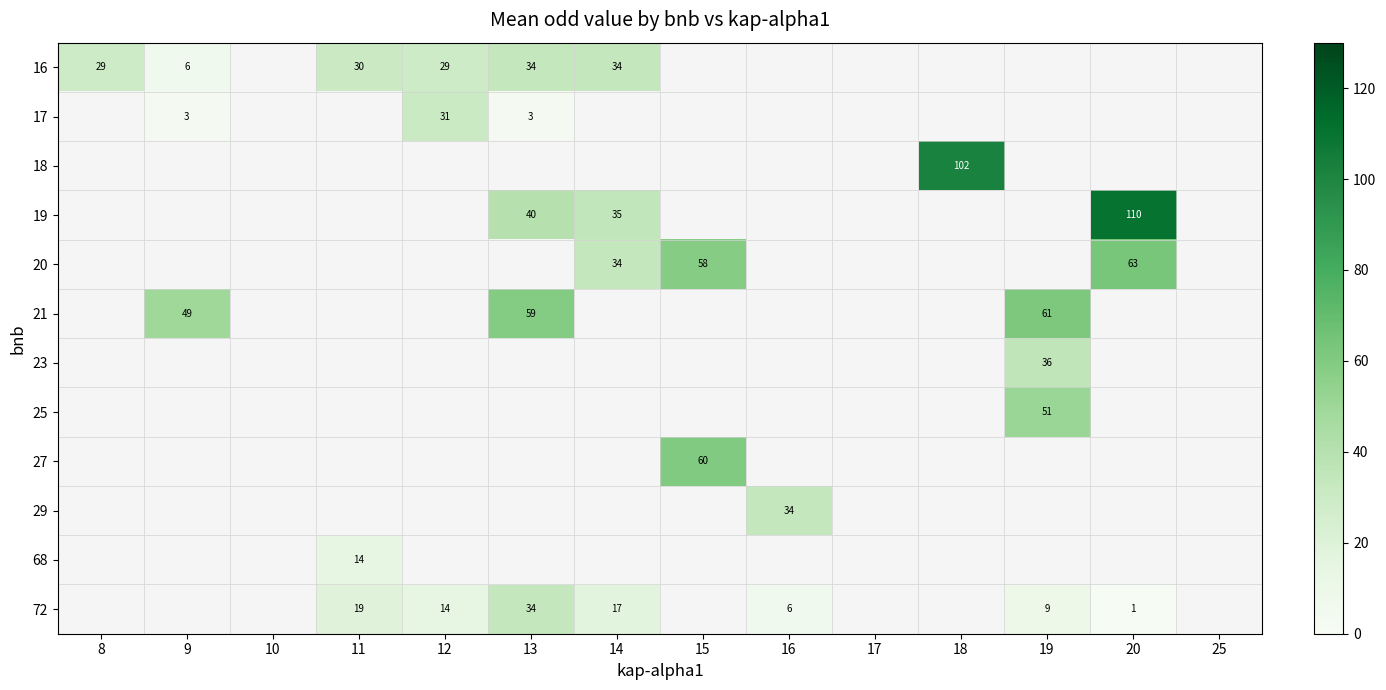

The 72 series shows 0 at 20. True or false?

False